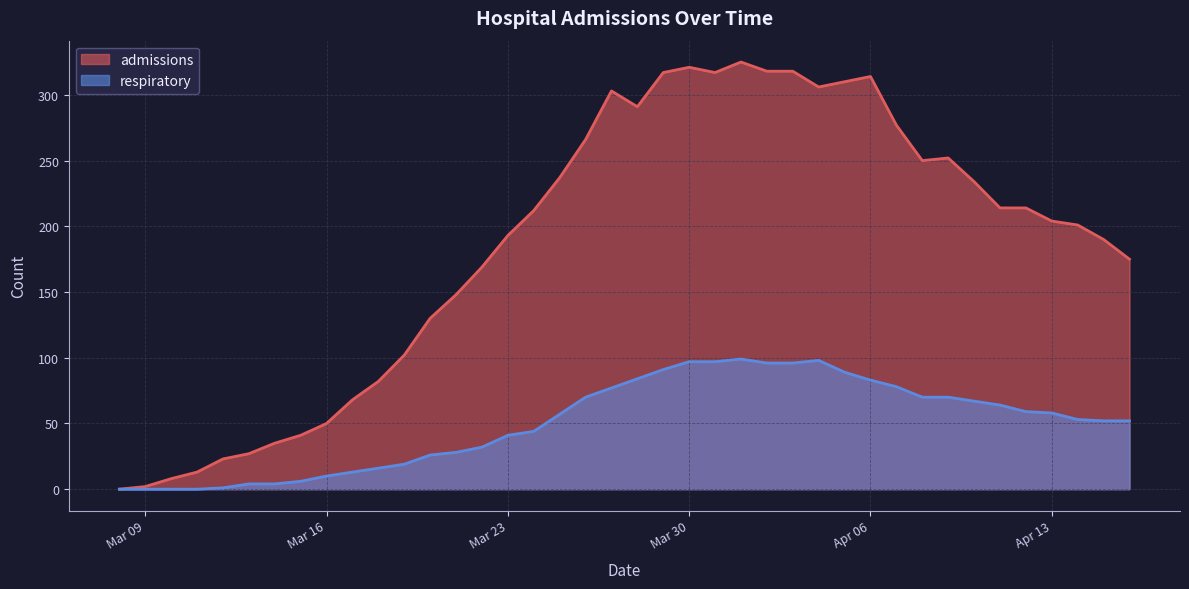

List the series in order of their overall mean, highest first.

admissions, respiratory